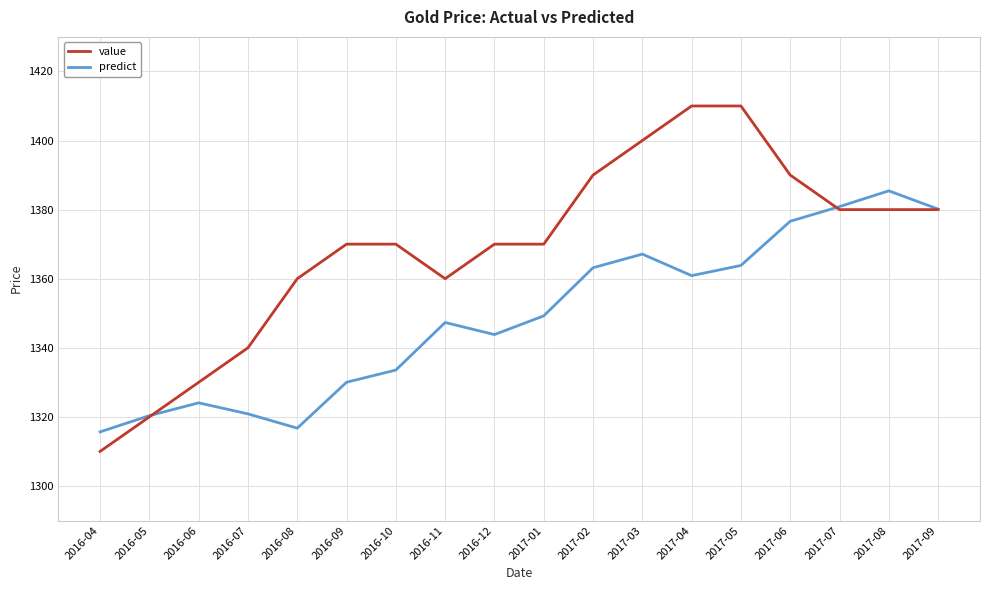

What position from the right is 2016-11?

11